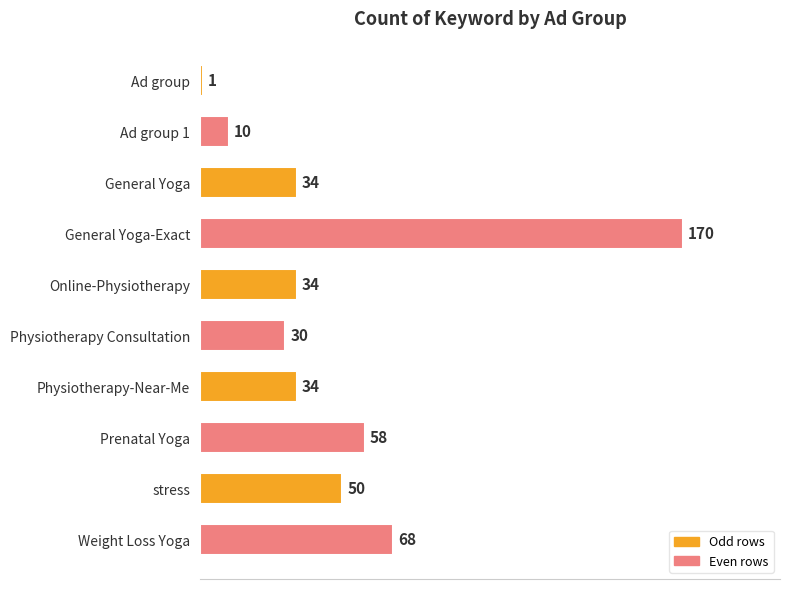

Where is the data nearest to the value 85?

Weight Loss Yoga